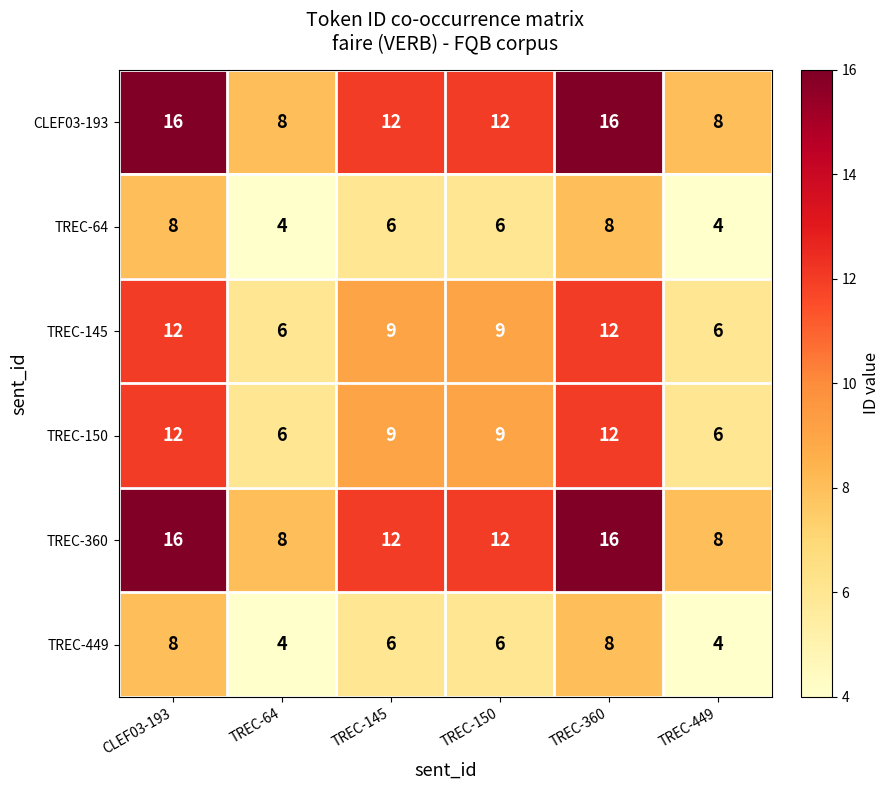

Count the TREC-145 values in the range 6 to 12.

6